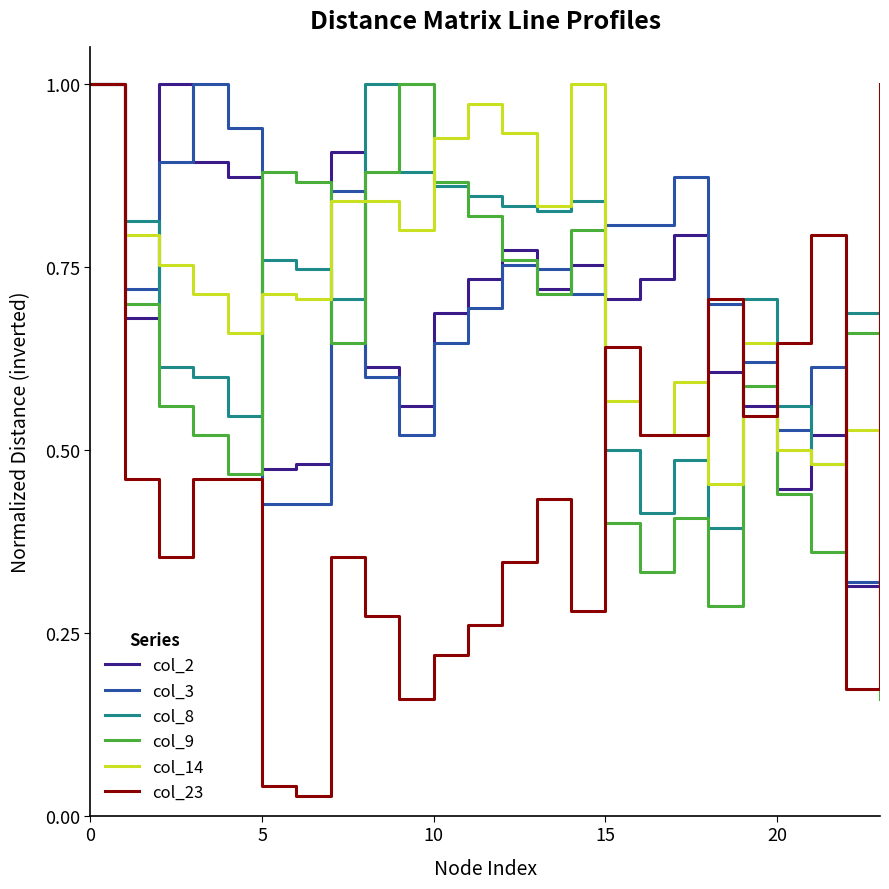

Which series has the widest spread of values?

col_23